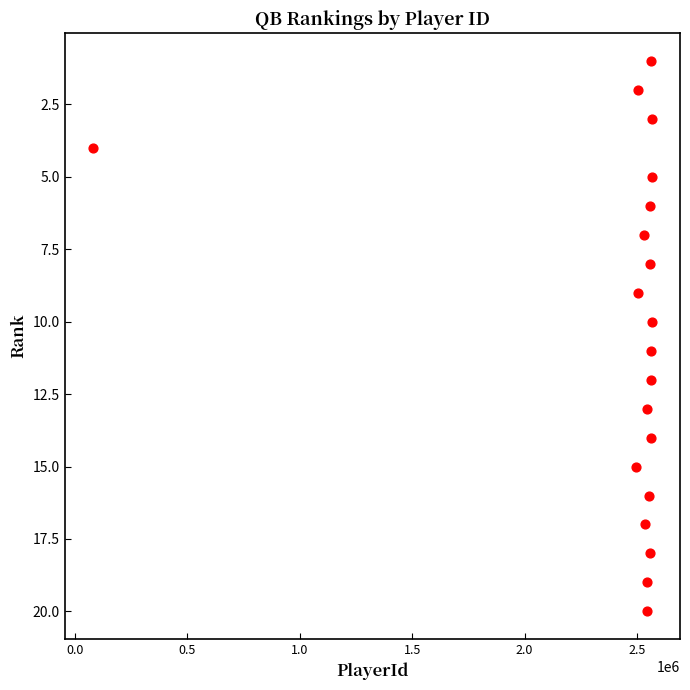

What is the range of X values (max minus min)?

2486531